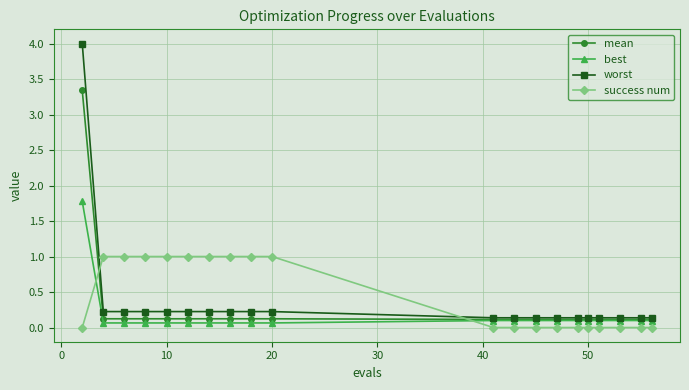

How many times do mean and success num cross each other?

2